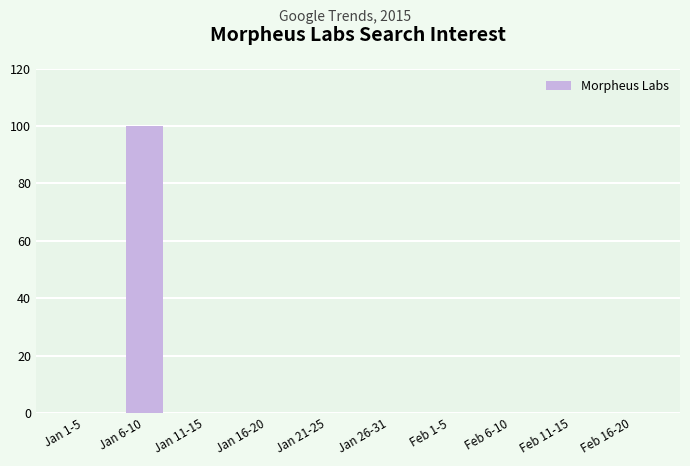

Reading left to right, what are all the values shown in this chart?

Jan 1-5=0	Jan 6-10=100	Jan 11-15=0	Jan 16-20=0	Jan 21-25=0	Jan 26-31=0	Feb 1-5=0	Feb 6-10=0	Feb 11-15=0	Feb 16-20=0